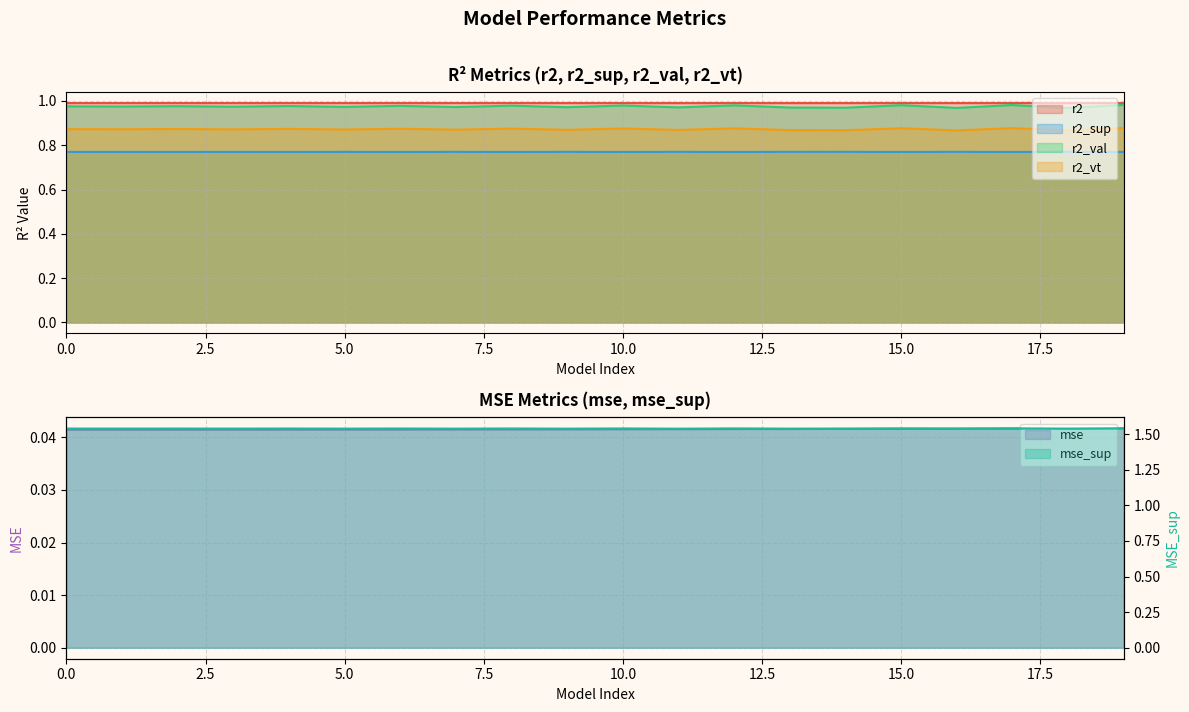

How many lines are shown in the chart?

6